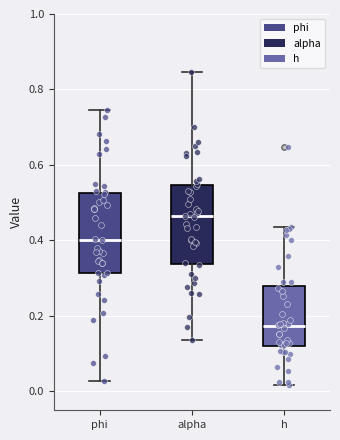

Reading left to right, read every box against the y-axis: the position of its median line, the range the box covers, and the ends of its whiskers. The values are not printed on the chart, so give them approximately, as read against the axis.

phi: median 0.40, box 0.32 to 0.52, whiskers 0.02 to 0.74
alpha: median 0.46, box 0.34 to 0.54, whiskers 0.14 to 0.84
h: median 0.18, box 0.12 to 0.28, whiskers 0.02 to 0.44